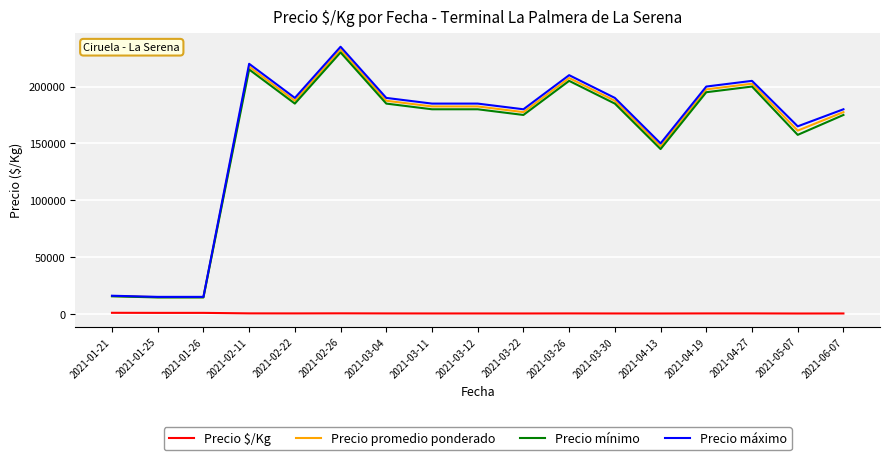

Which series has the largest range (max minus min)?

Precio máximo